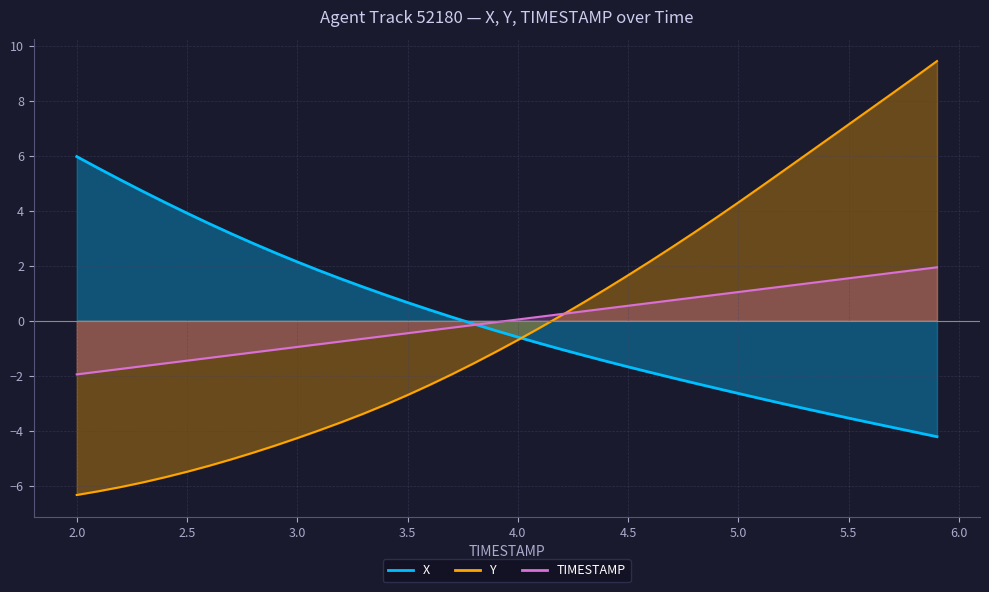

The X series shows 3.5 at 2.0. True or false?

False